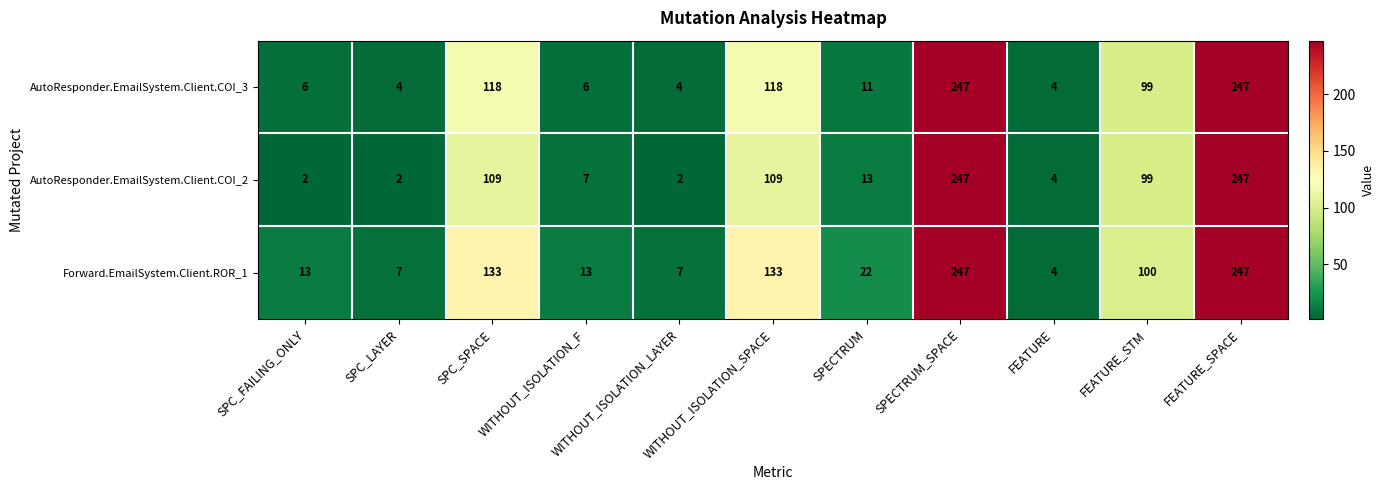

What is the approximate value of AutoResponder.EmailSystem.Client.COI_3 at FEATURE_STM, to the nearest 5?

100